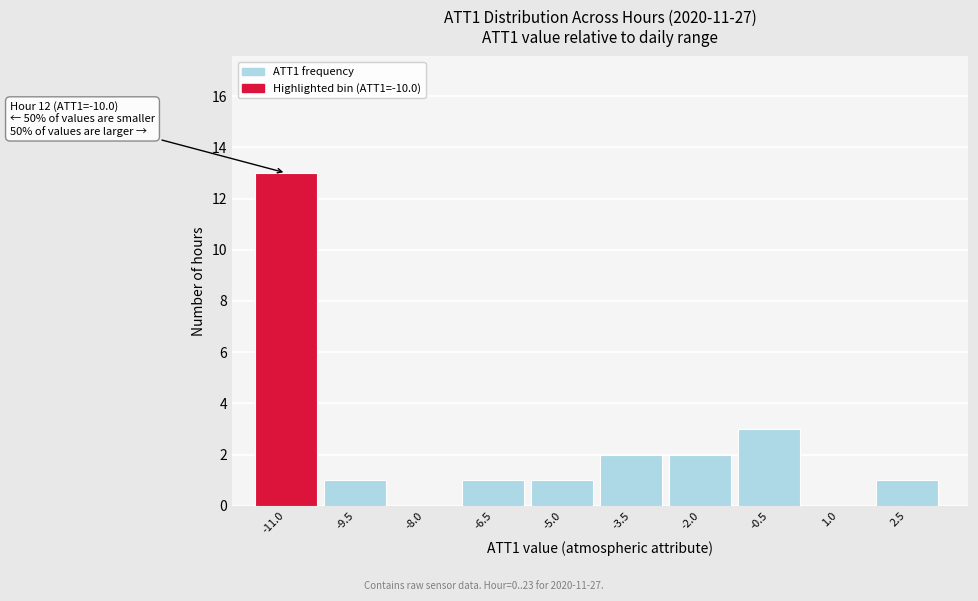

Reading left to right, extract all data points from this chart.

-11.0=13	-9.5=1	-8.0=0	-6.5=1	-5.0=1	-3.5=2	-2.0=2	-0.5=3	1.0=0	2.5=1